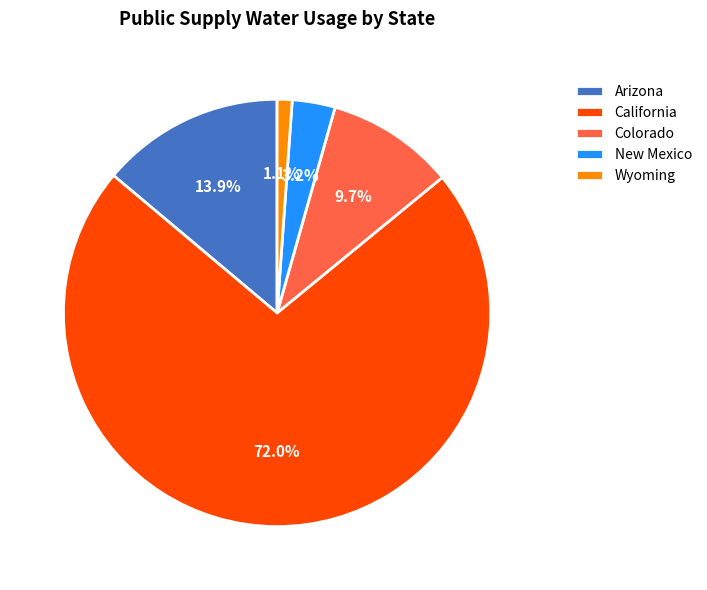

To the nearest percent, what portion does Wyoming represent?

1%